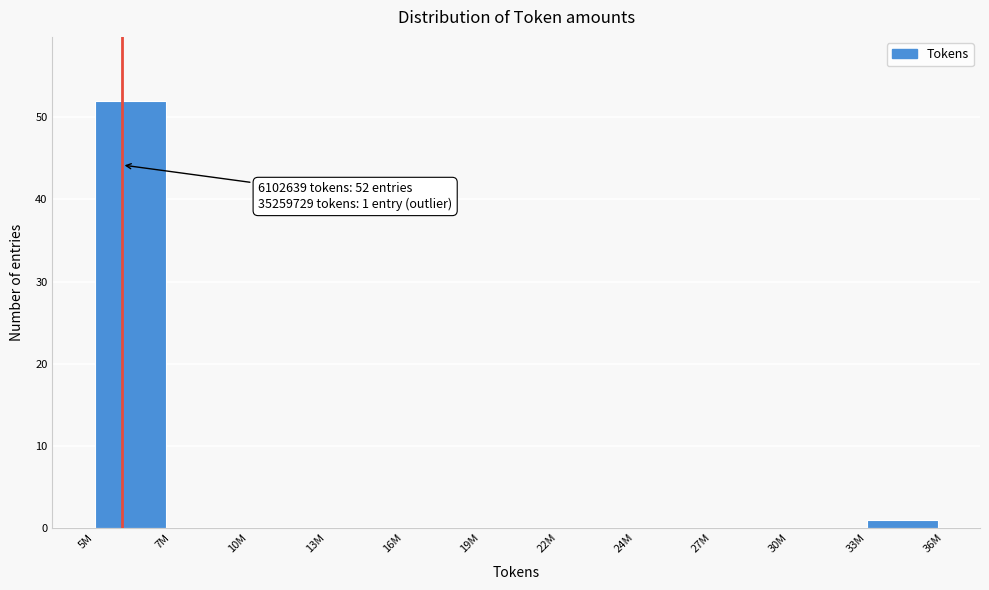

Reading left to right, transcribe all the data shown in this chart.

5M=52	7M=0	10M=0	13M=0	16M=0	19M=0	22M=0	24M=0	27M=0	30M=0	33M=1